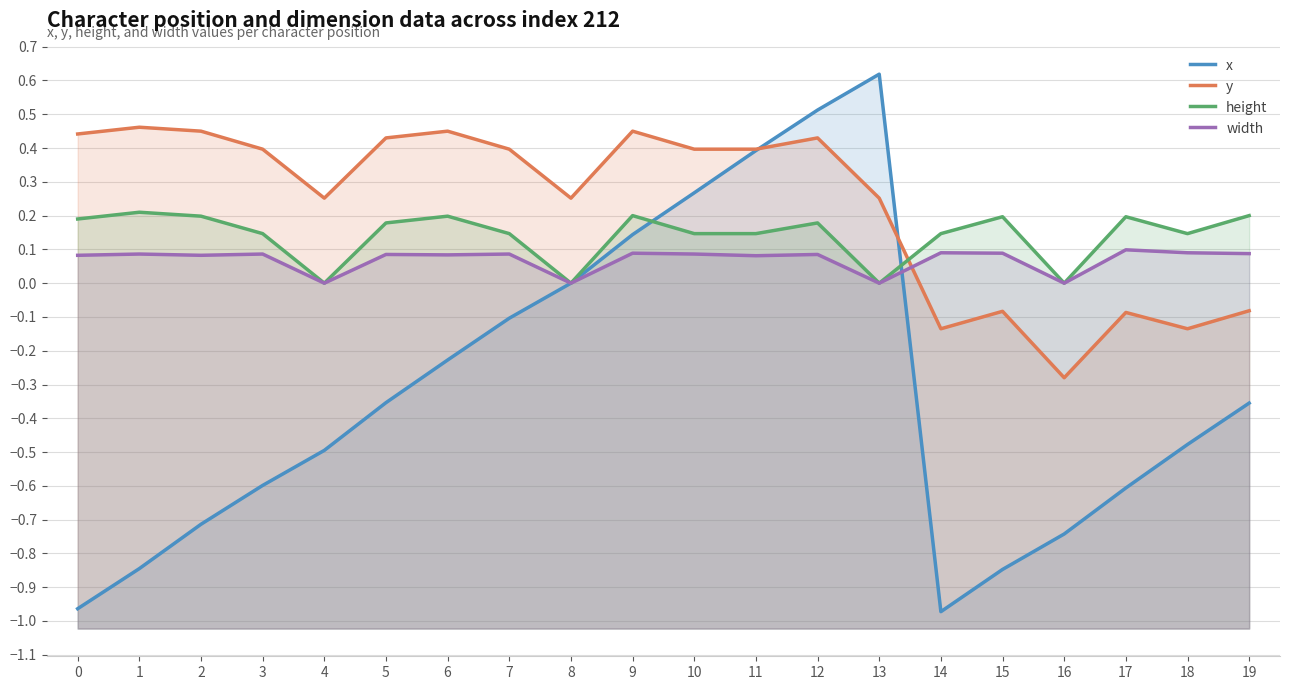

What is the difference between the height values at 4 and 3?

0.1